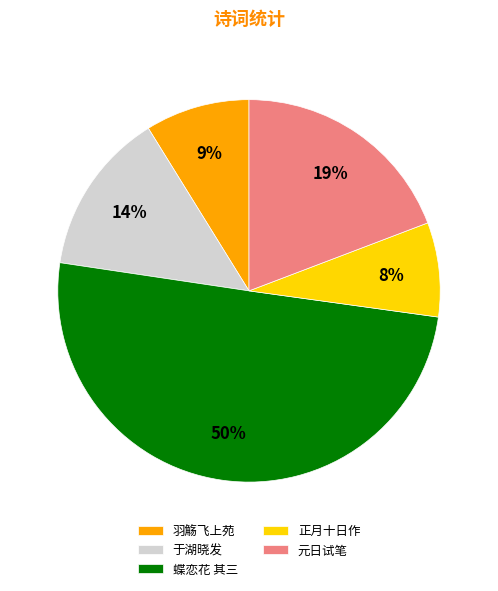

Which category has the biggest portion of the pie?

蝶恋花 其三